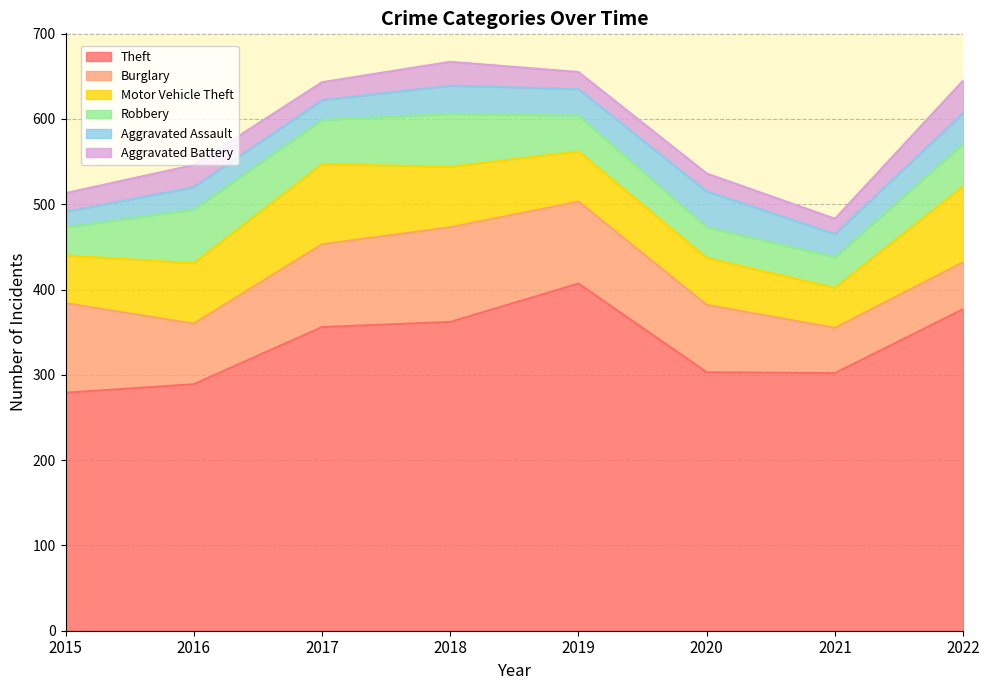

Between 2021 and 2015, which is larger?

2021